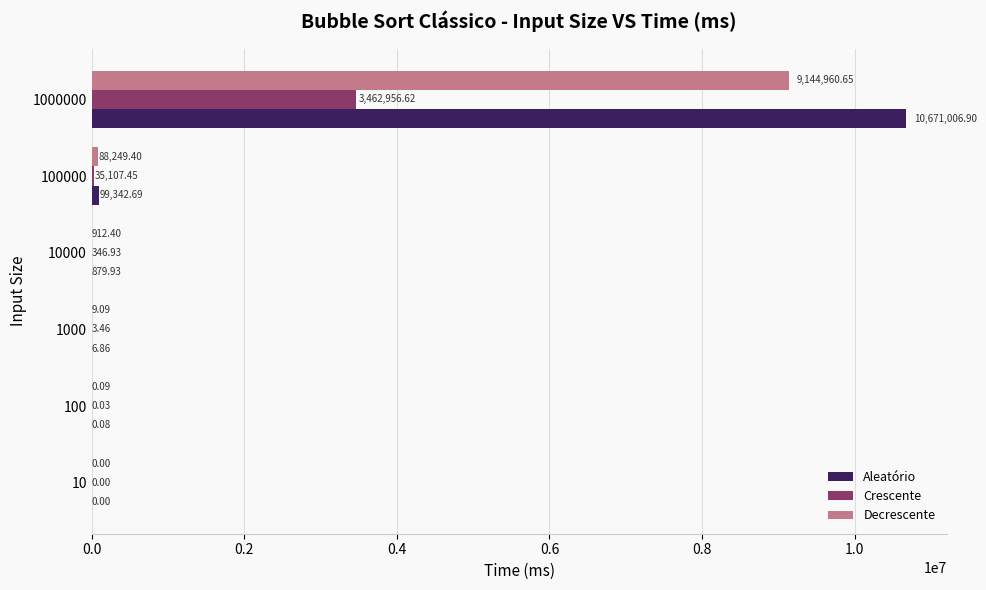

Which label corresponds to the largest value in the chart?

1000000